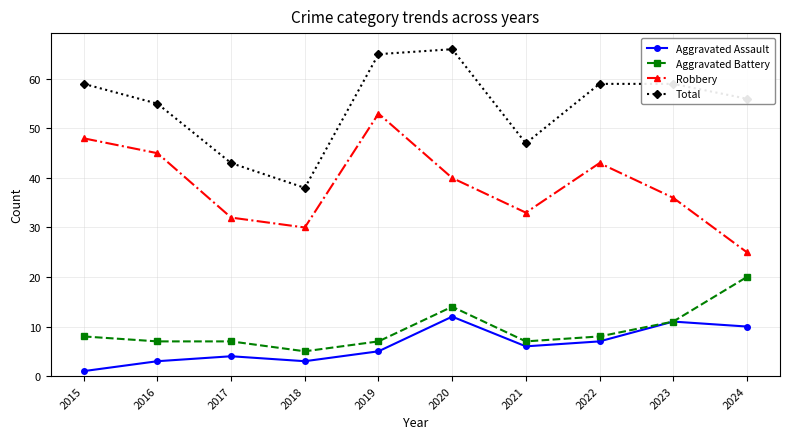

True or false: Aggravated Battery has more than 0 points higher than both neighbors.

True